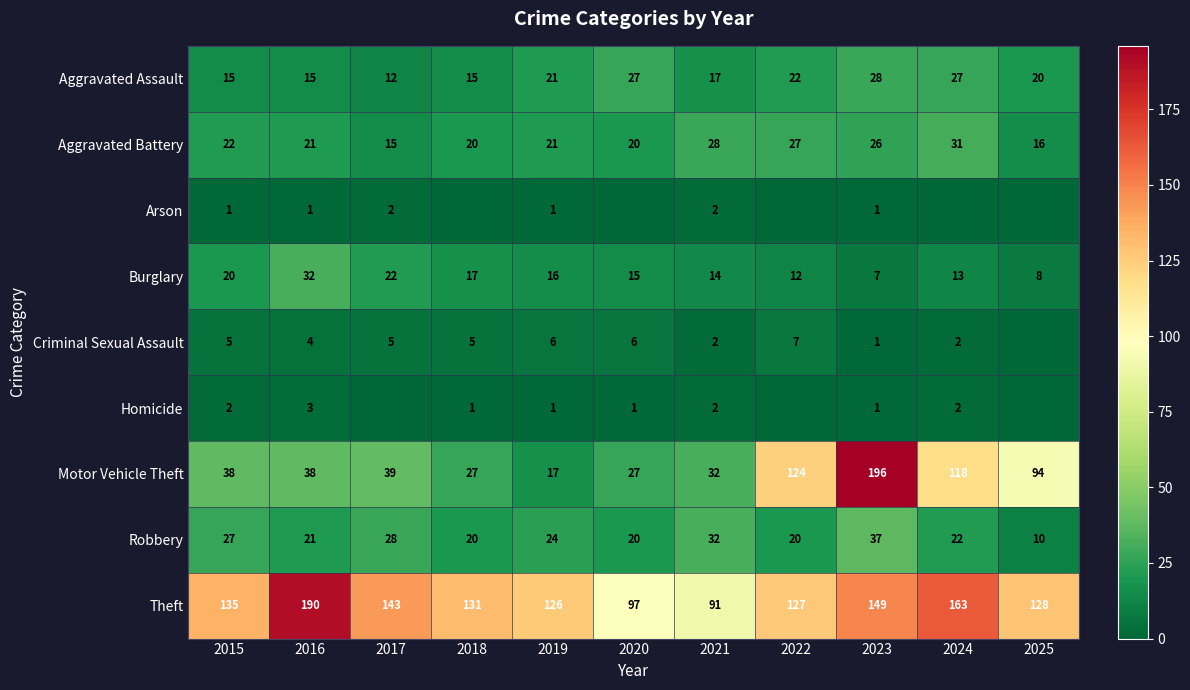

The Burglary series shows 18 at 2022. True or false?

False